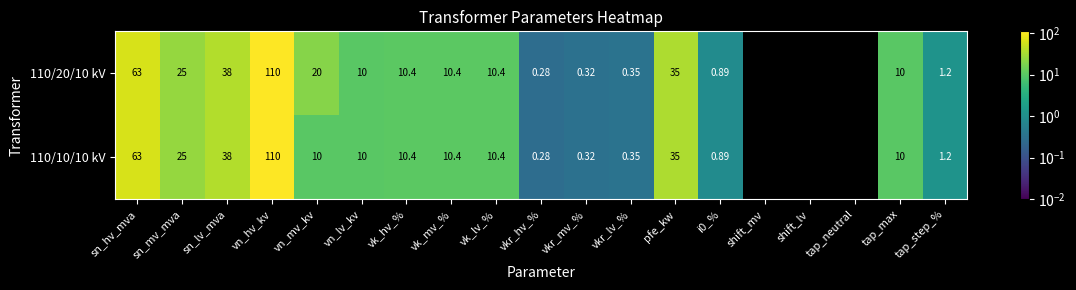

Which category has the highest value in the 110/10/10 kV series?

vn_hv_kv